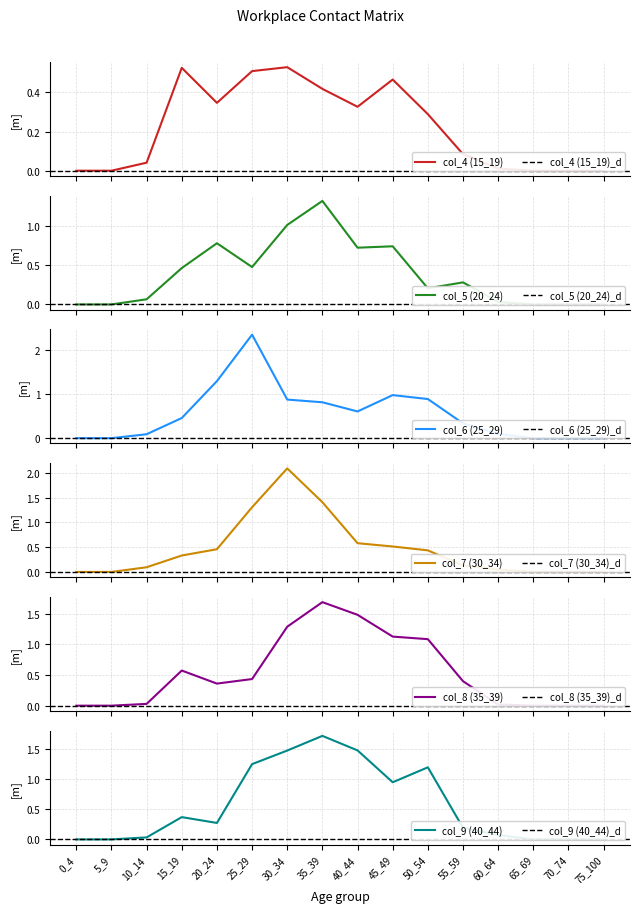

The value of col_6 (25_29) at 15_19 is 0.5. True or false?

True